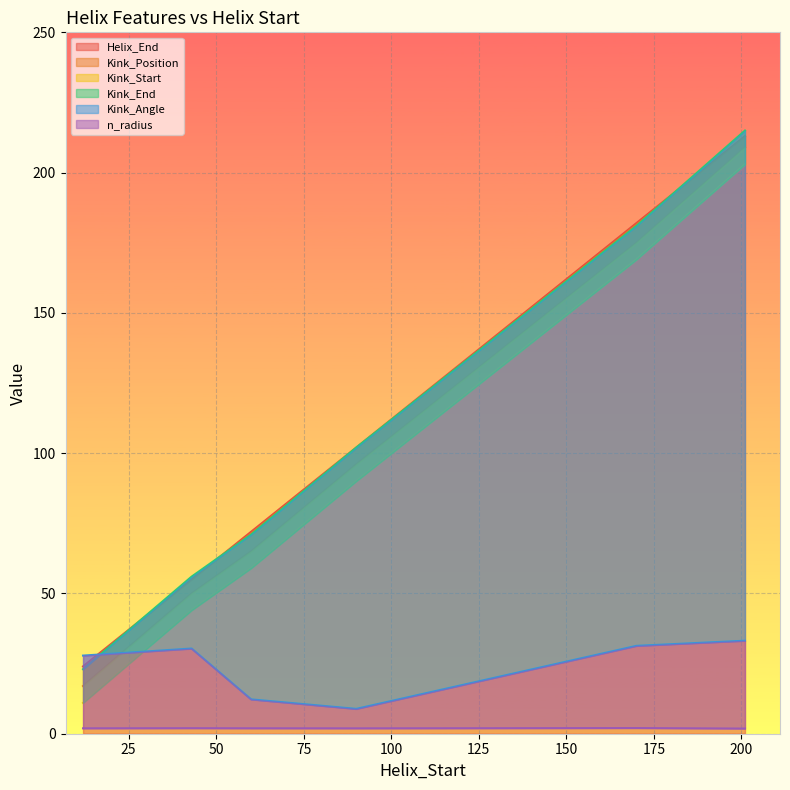

Reading right to left, list all the values displayed in this chart.

Helix_End: 213.0	182.0	102.0	72.0	55.0	24.0
Kink_Position: 209.0	175.0	96.0	65.0	50.0	17.0
Kink_Start: 203.0	169.0	90.0	59.0	44.0	11.0
Kink_End: 215.0	181.0	102.0	71.0	56.0	23.0
Kink_Angle: 33.2	31.3	8.9	12.2	30.4	27.9
n_radius: 1.8	2.0	1.9	1.9	2.0	1.9